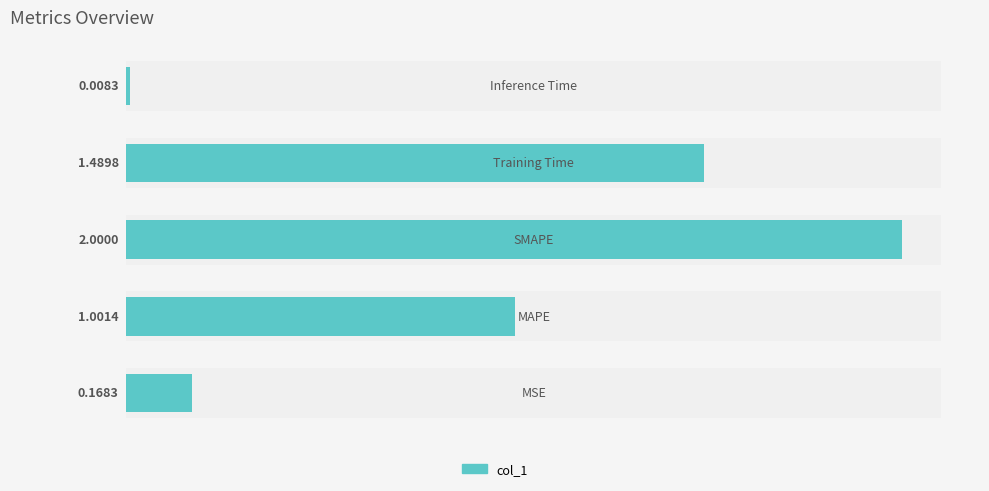

Count the number of data series in this chart.

1